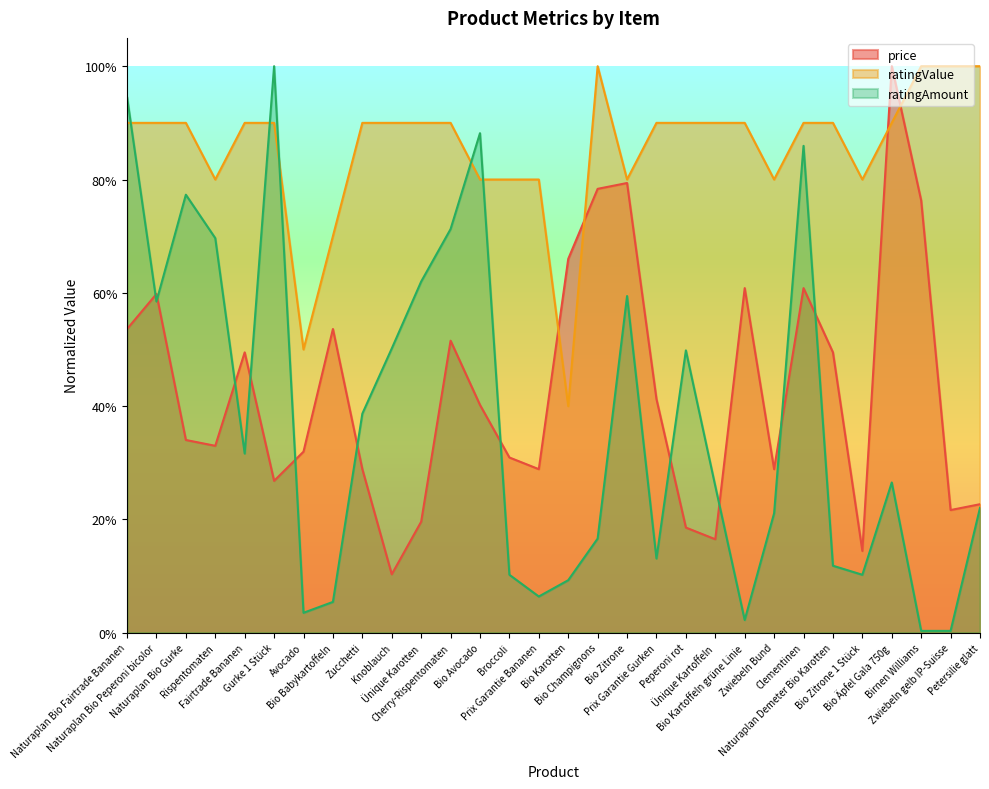

What is the difference between the highest and lowest values at Naturaplan Bio Peperoni bicolor?

0.3